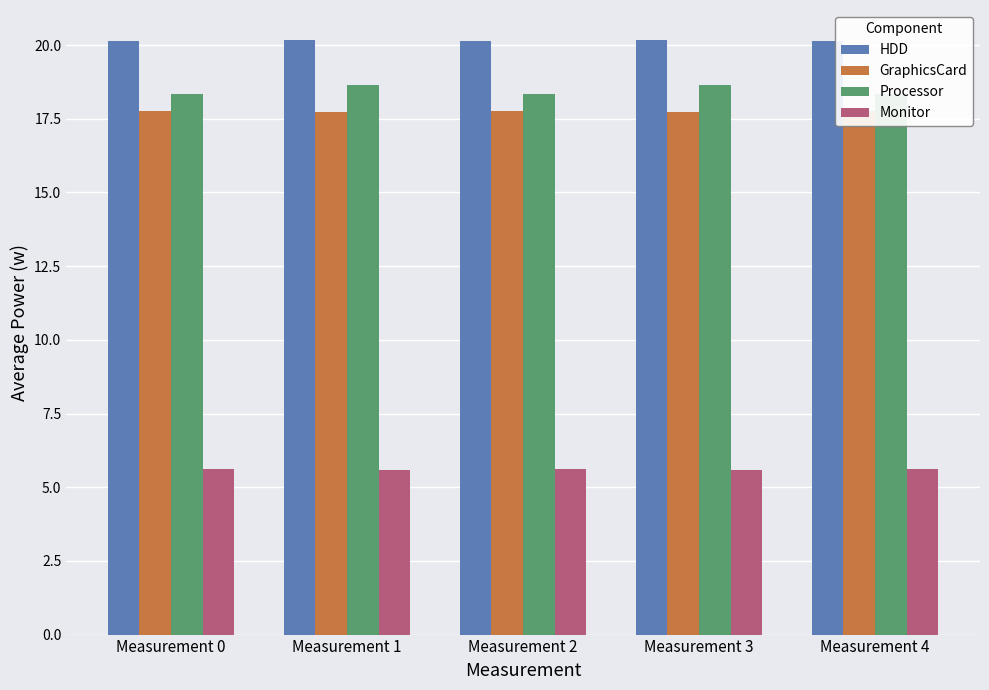

What is the difference between the maximum and minimum values in the GraphicsCard series?

0.1